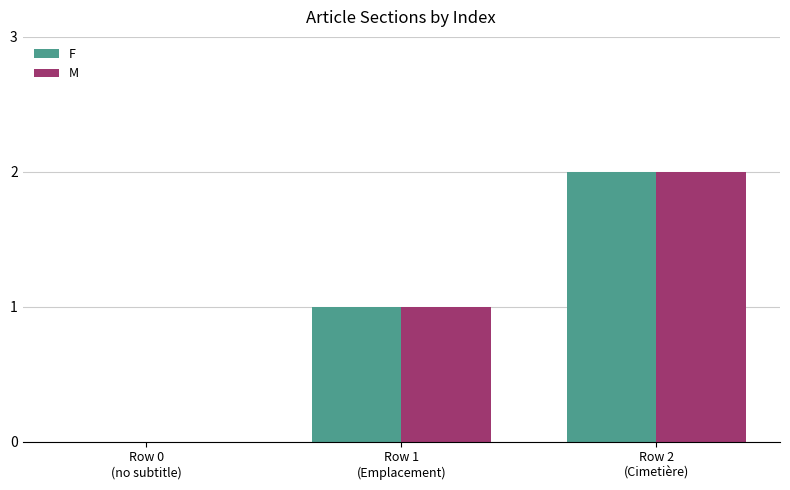

Reading left to right, what are all the values shown in this chart?

F: 0	1	2
M: 0	1	2